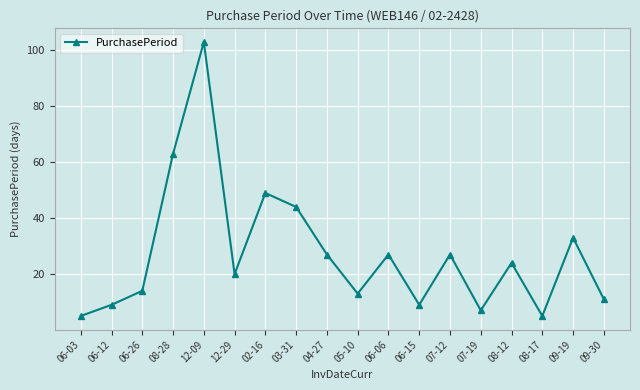

How many series are shown in this chart?

1